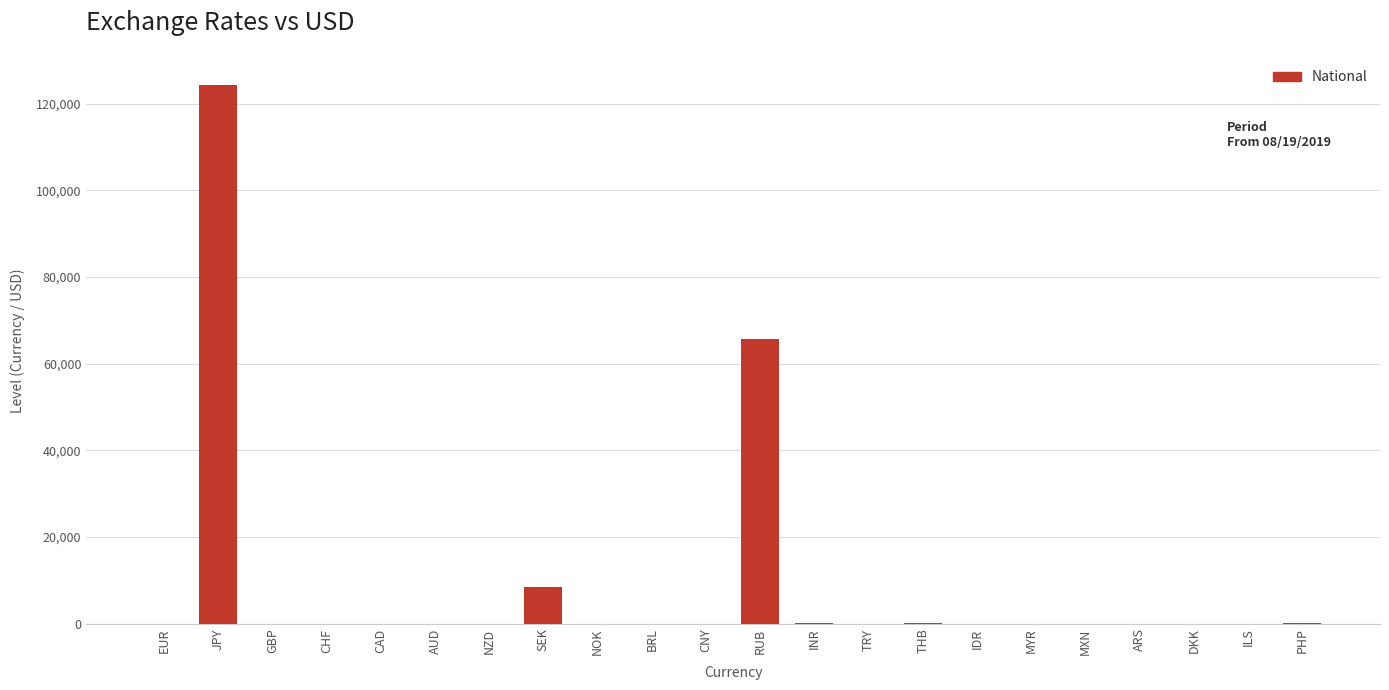

What is the sum of all values?

198742.1